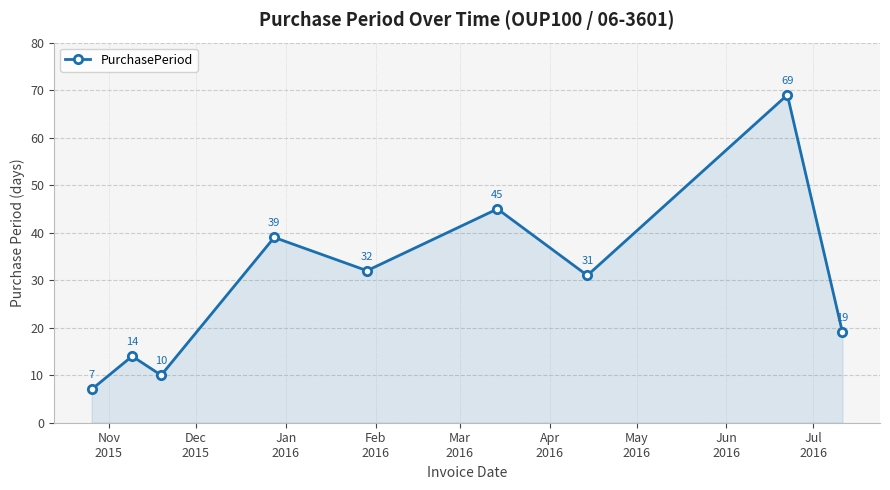

True or false: the data has more than 2 interior local peaks.

True